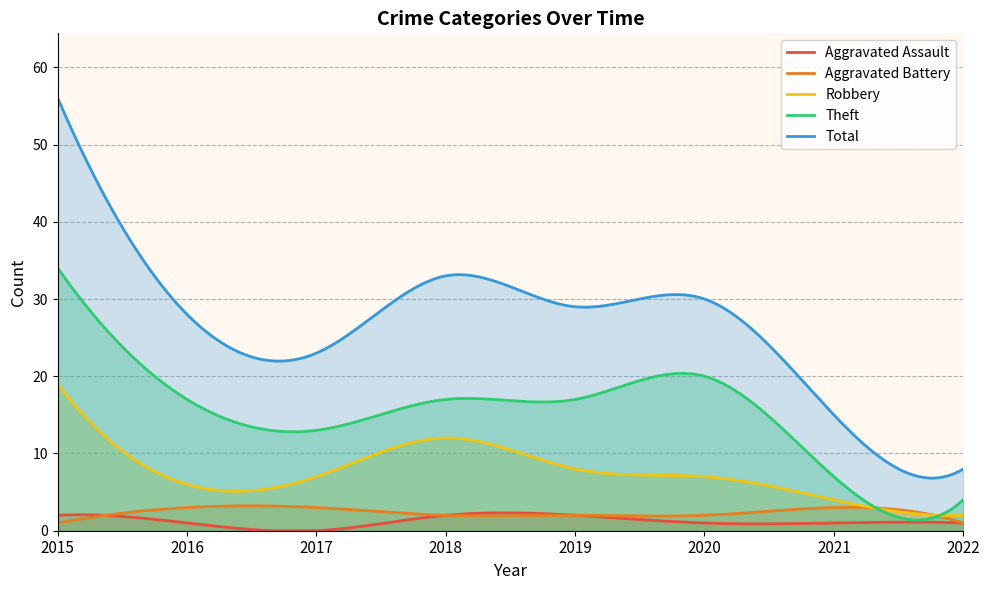

True or false: Total and Theft cross at least once.

False